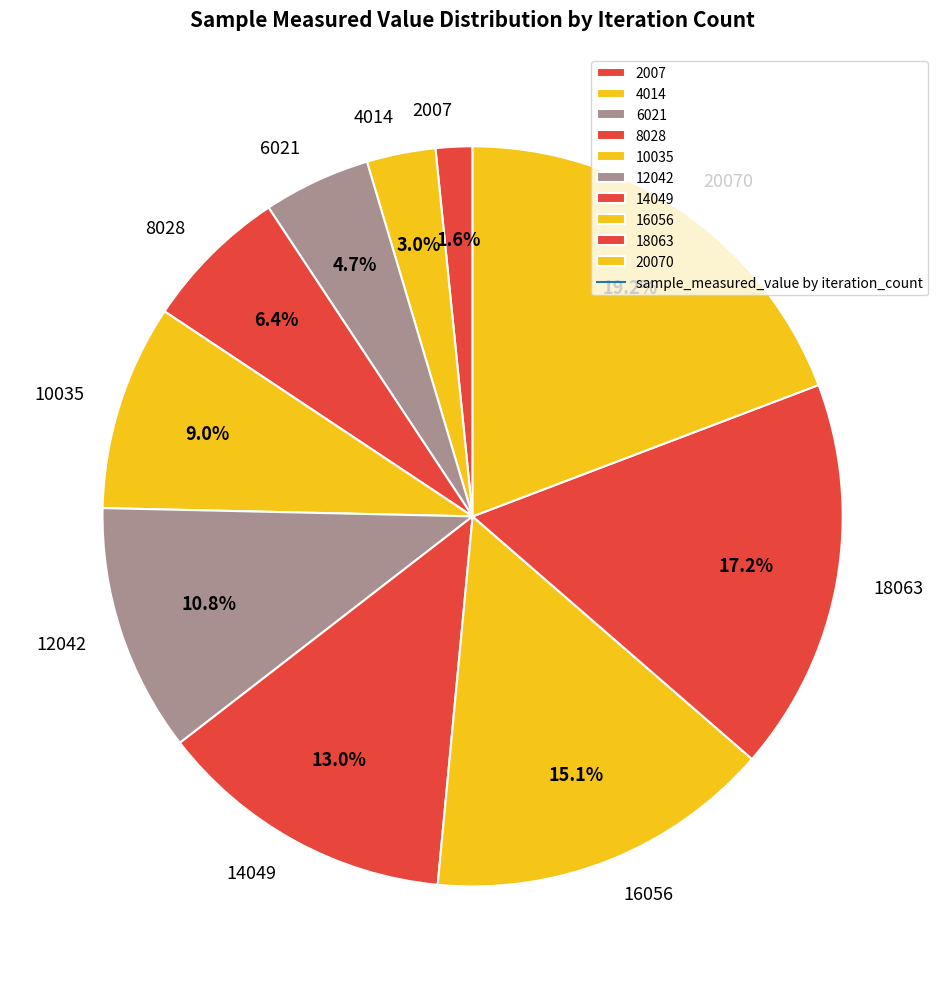

Which slice is the smallest?

2007